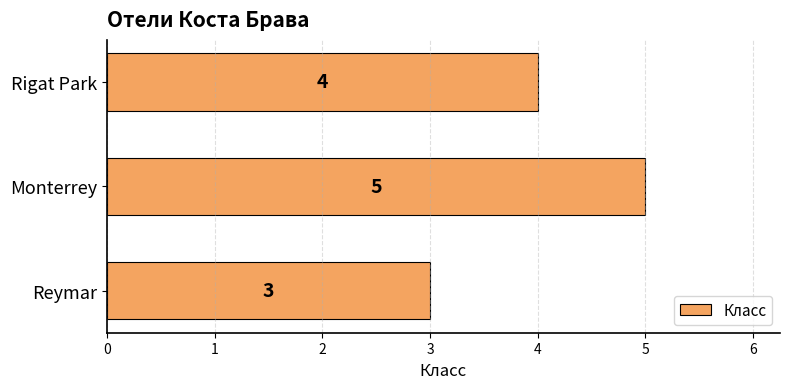

The chart shows a value of 1 at Reymar. True or false?

False